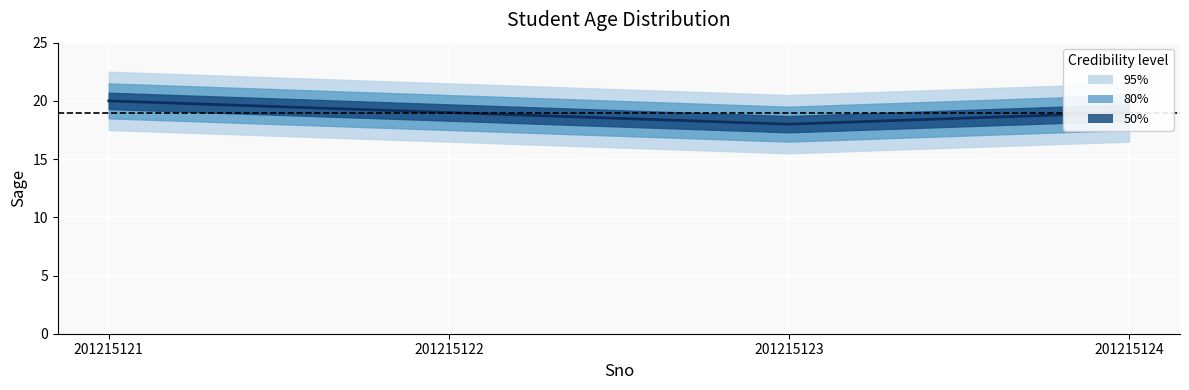

At which label does the data first exceed 19?

201215121